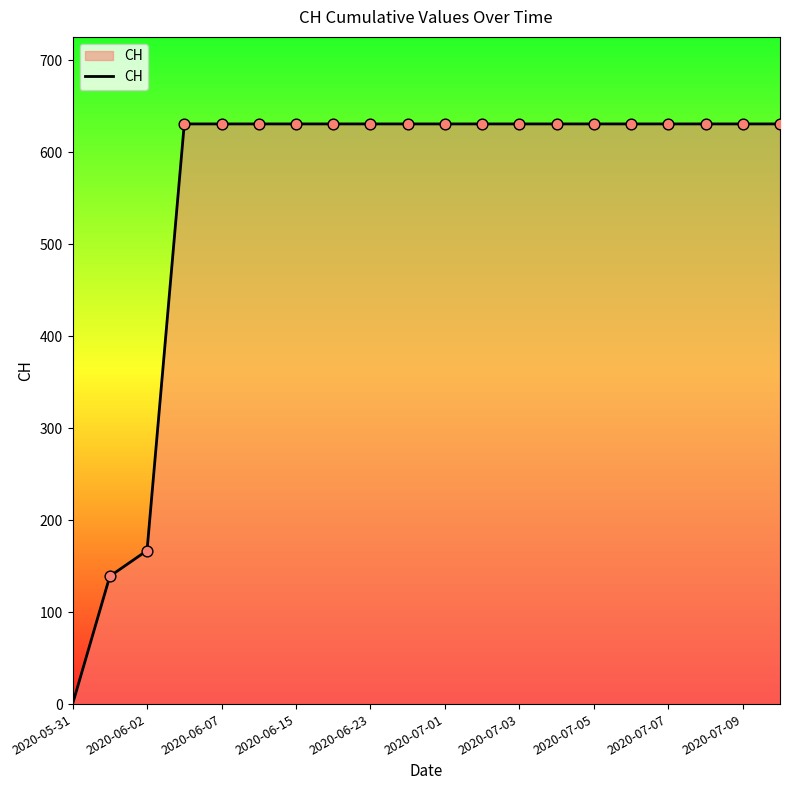

What is the maximum value shown in the chart?

631